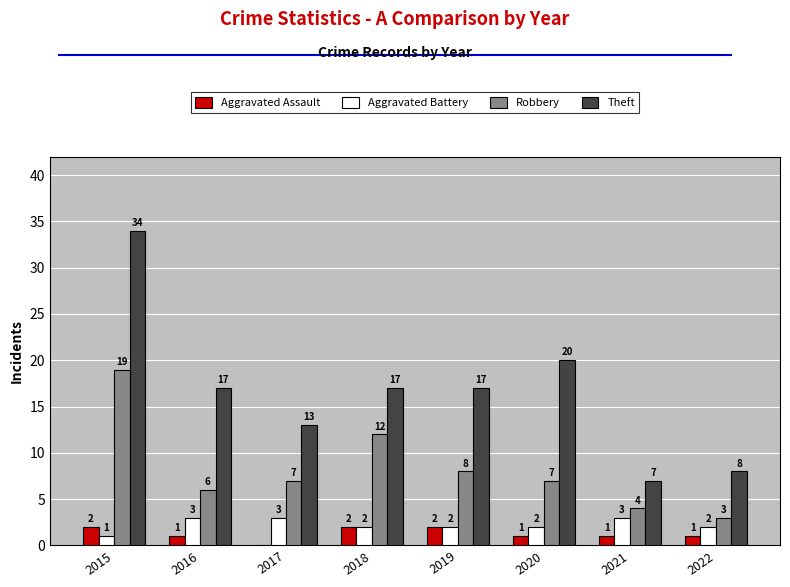

Are the bars horizontal?

No